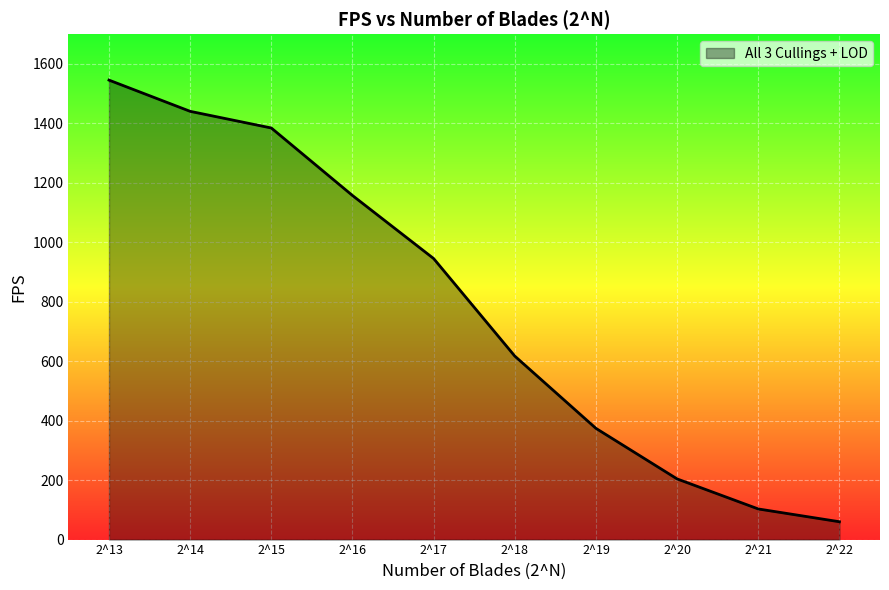

The value at 2^20 is 204. True or false?

True